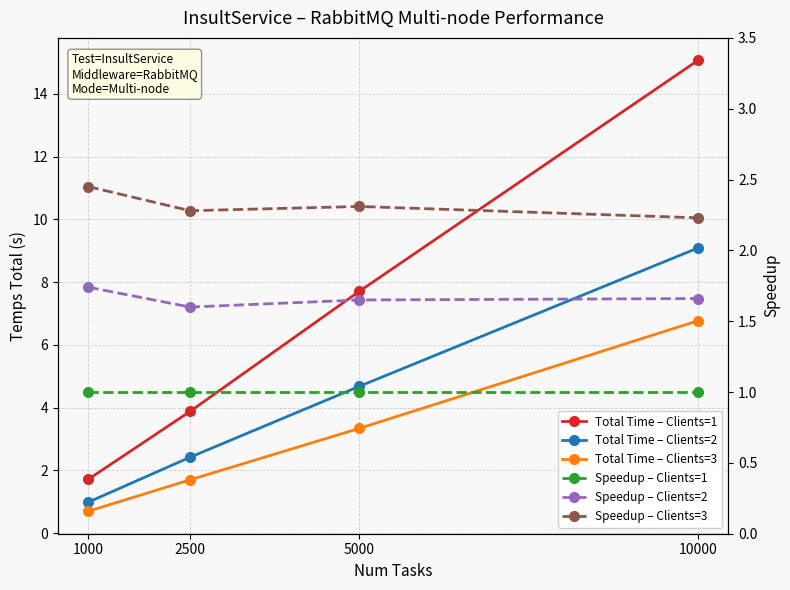

The Total Time – Clients=1 series shows 7.7 at 5000. True or false?

True